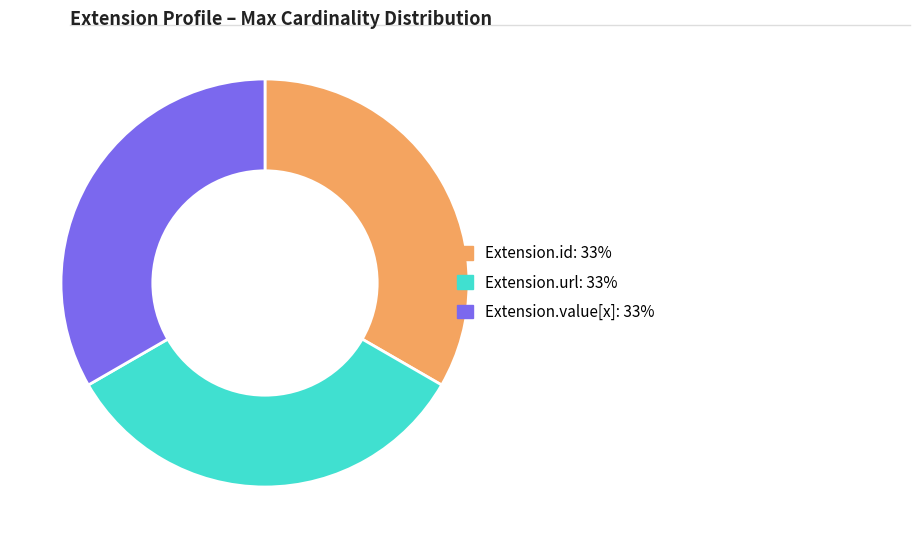

Does Extension.id: 33% account for over 50% of the chart?

No